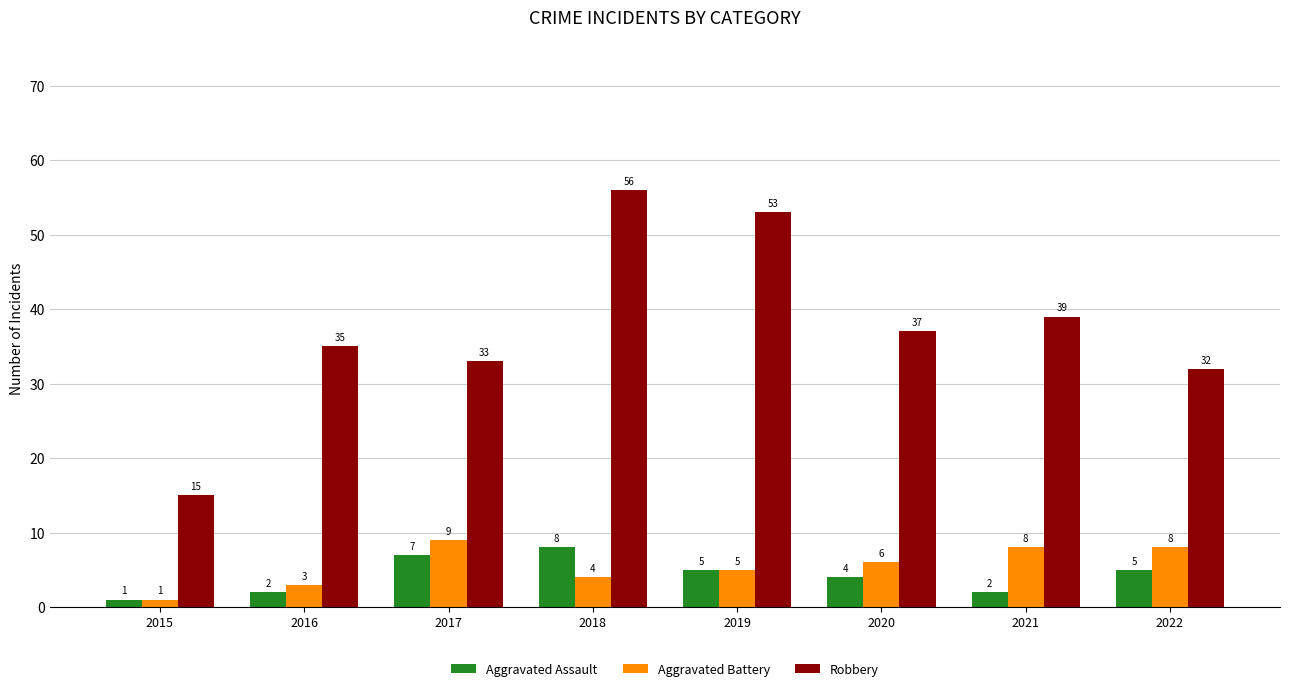

Reading right to left, transcribe all the data shown in this chart.

Aggravated Assault: 2022=5	2021=2	2020=4	2019=5	2018=8	2017=7	2016=2	2015=1
Aggravated Battery: 2022=8	2021=8	2020=6	2019=5	2018=4	2017=9	2016=3	2015=1
Robbery: 2022=32	2021=39	2020=37	2019=53	2018=56	2017=33	2016=35	2015=15